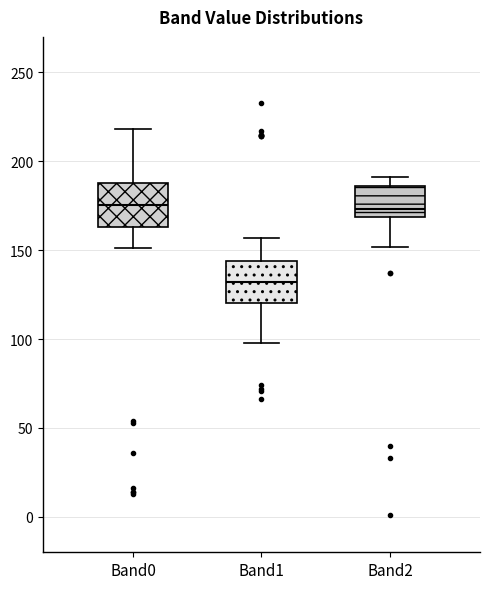

Reading left to right, read every box against the y-axis: the position of its median line, the range the box covers, and the ends of its whiskers. The values are not printed on the chart, so give them approximately, as read against the axis.

Band0: median 175, box 165 to 190, whiskers 150 to 220
Band1: median 130, box 120 to 145, whiskers 100 to 155
Band2: median 175, box 170 to 185, whiskers 150 to 190